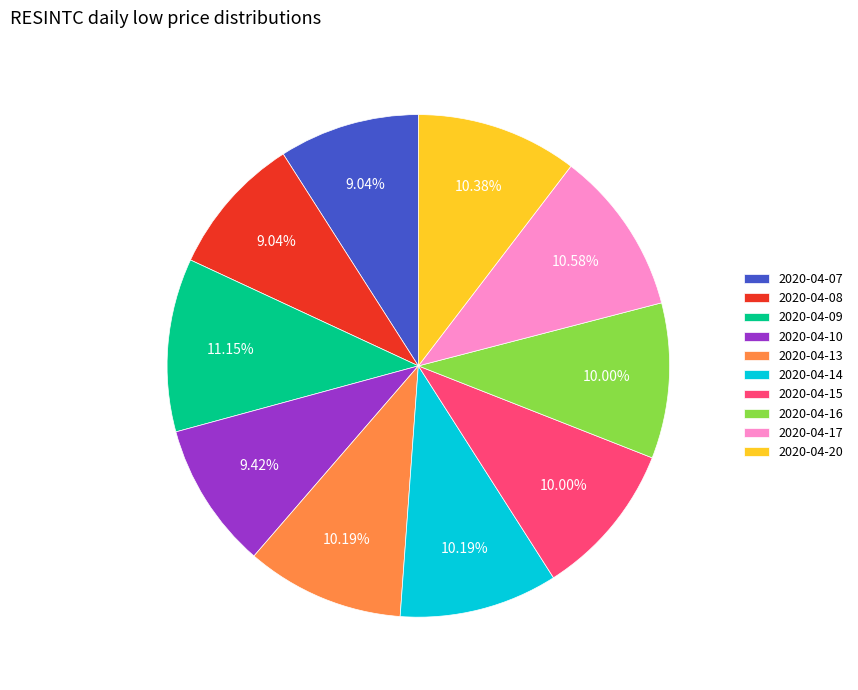

To the nearest percent, what is the combined percentage of 2020-04-15 and 2020-04-07?

19%